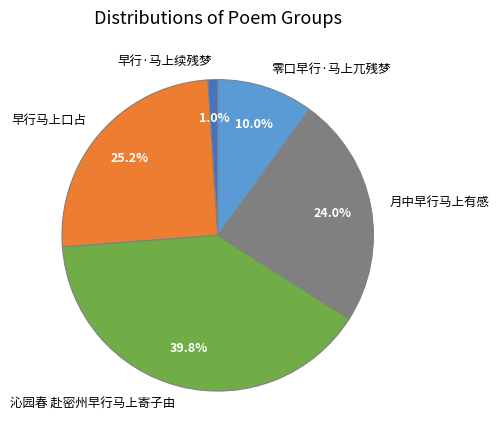

How many slices are in this pie chart?

5